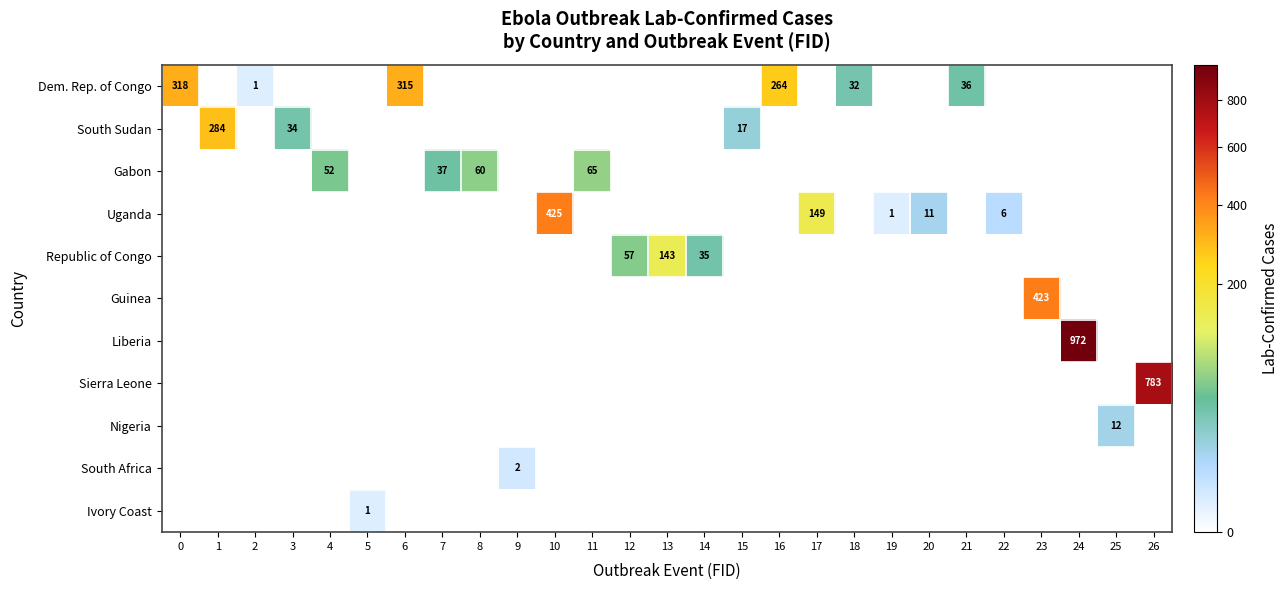

True or false: Dem. Rep. of Congo has a value of 0 at 2.

False